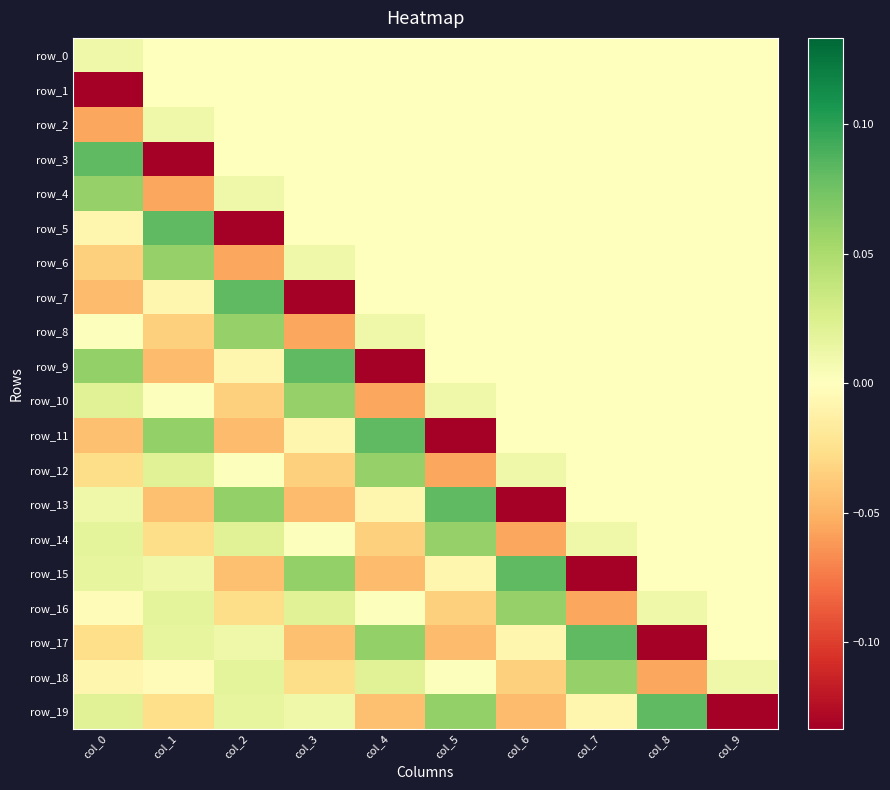

At which label does row_18 reach its minimum?

col_8